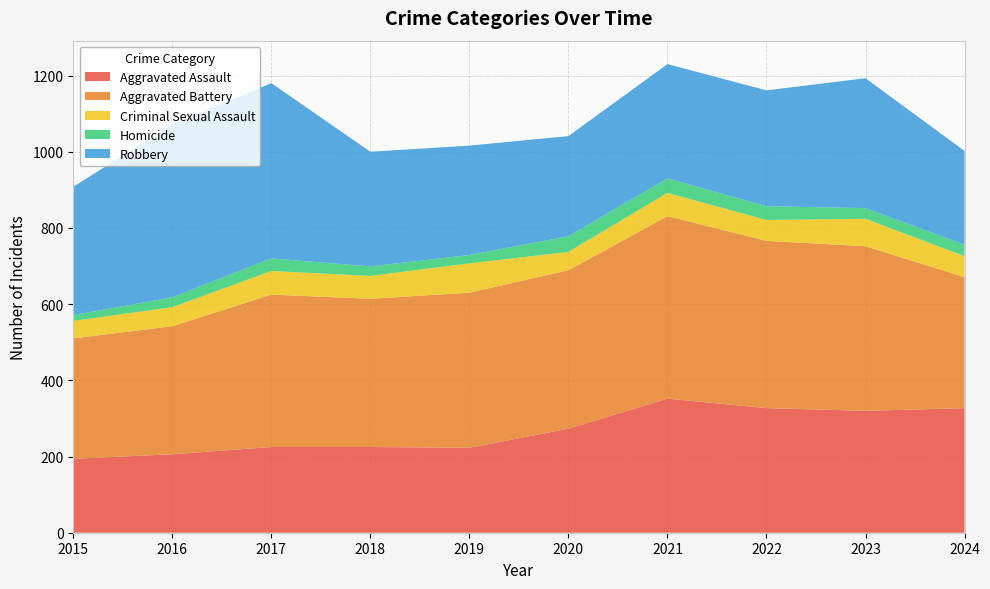

Reading left to right, list all the values displayed in this chart.

Aggravated Assault: 2015=194	2016=206	2017=225	2018=225	2019=223	2020=273	2021=352	2022=327	2023=320	2024=327
Aggravated Battery: 2015=316	2016=336	2017=400	2018=389	2019=407	2020=416	2021=479	2022=439	2023=432	2024=344
Criminal Sexual Assault: 2015=46	2016=50	2017=62	2018=60	2019=77	2020=48	2021=61	2022=55	2023=72	2024=55
Homicide: 2015=15	2016=26	2017=33	2018=25	2019=22	2020=41	2021=38	2022=36	2023=28	2024=30
Robbery: 2015=337	2016=454	2017=460	2018=301	2019=287	2020=263	2021=300	2022=304	2023=341	2024=246